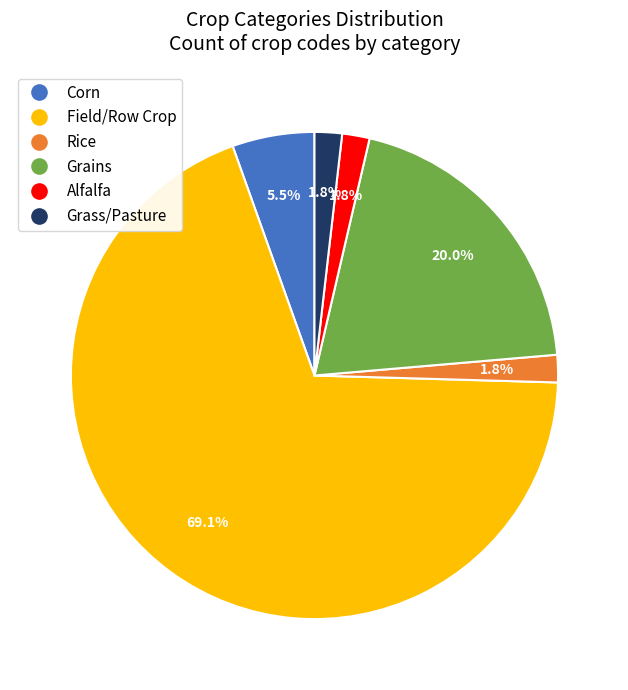

Which category has the biggest portion of the pie?

Field/Row Crop